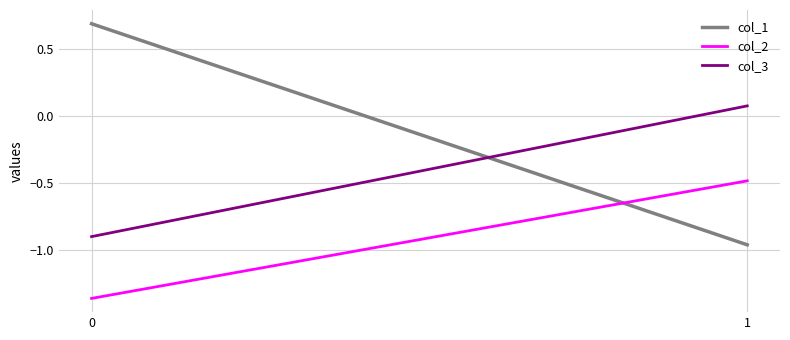

Is this an area chart (filled region under the line)?

No